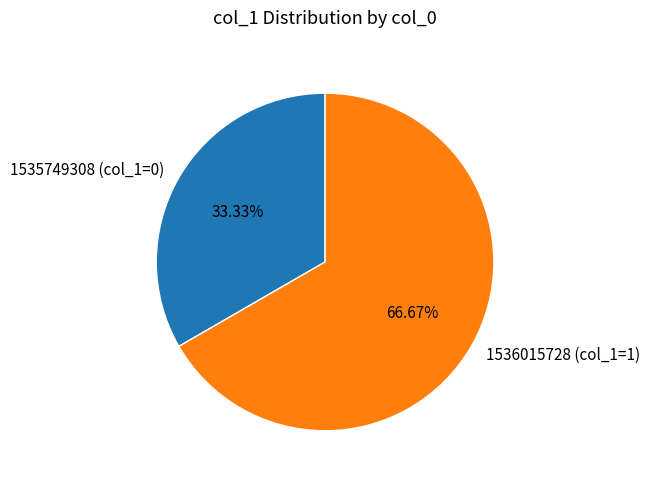

Is the sum of 1535749308 (col_1=0) and 1536015728 (col_1=1) greater than half?

Yes